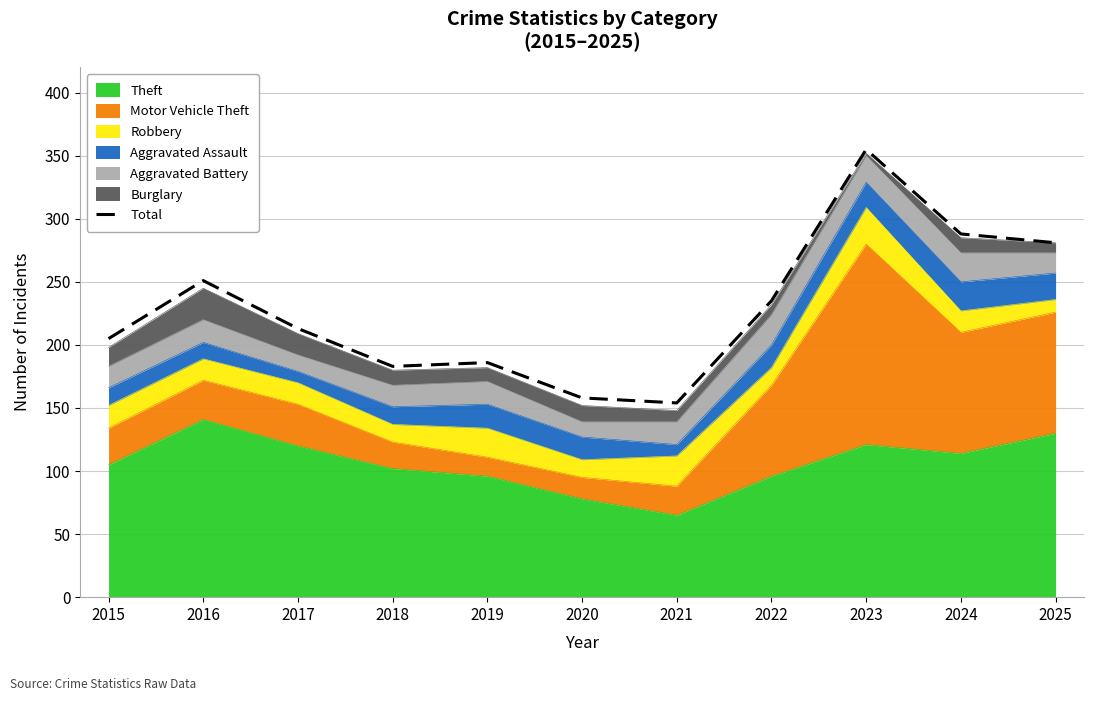

What is the change in value from 2017 to 2022?

+22